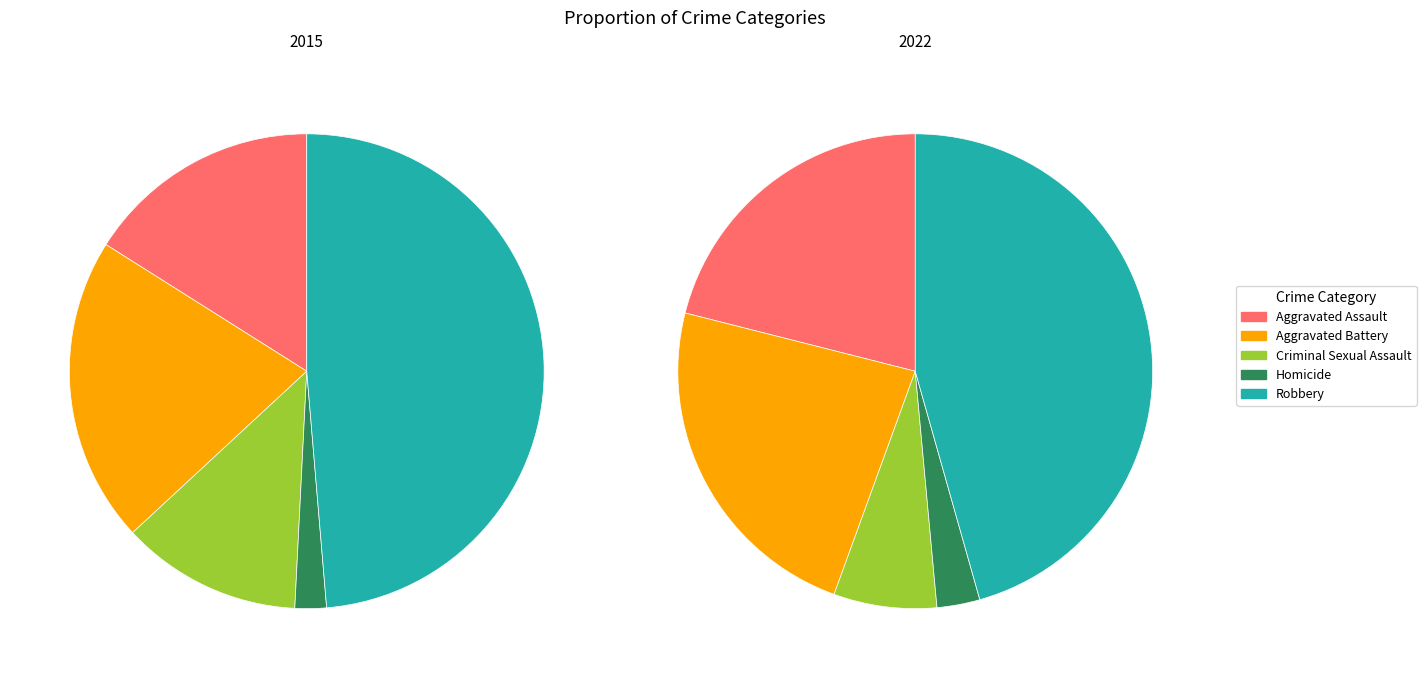

To the nearest percent, what is the combined percentage of Homicide and Criminal Sexual Assault?

10%